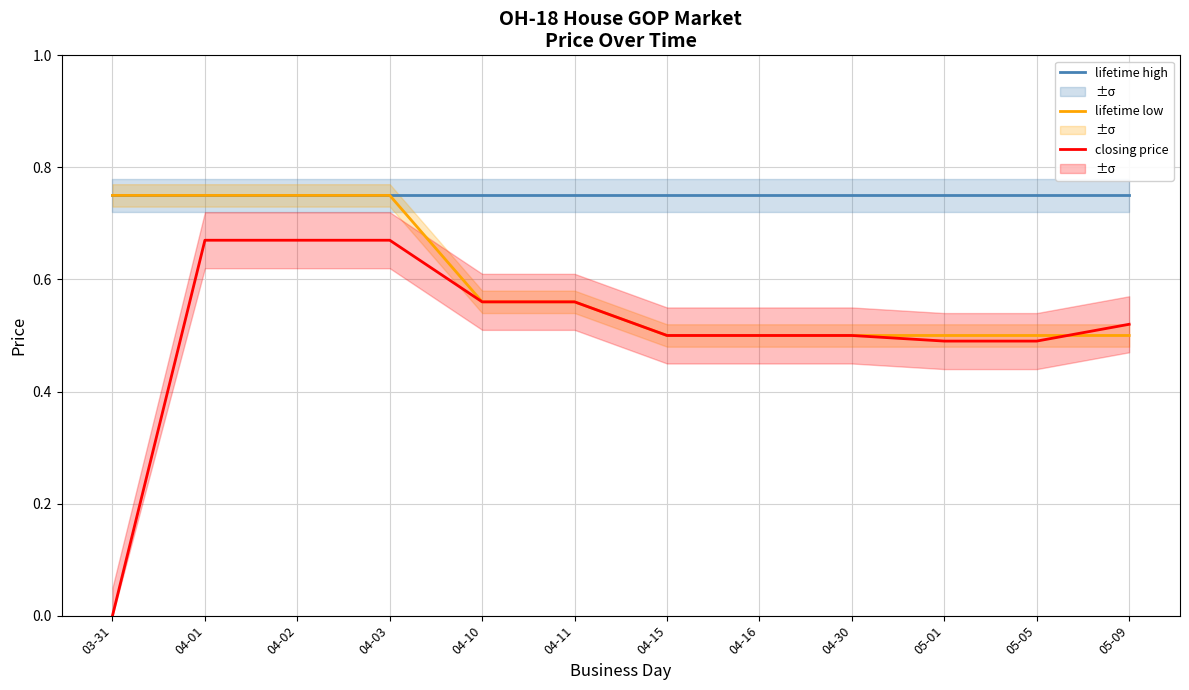

True or false: closing price has more than 0 interior local peaks.

False